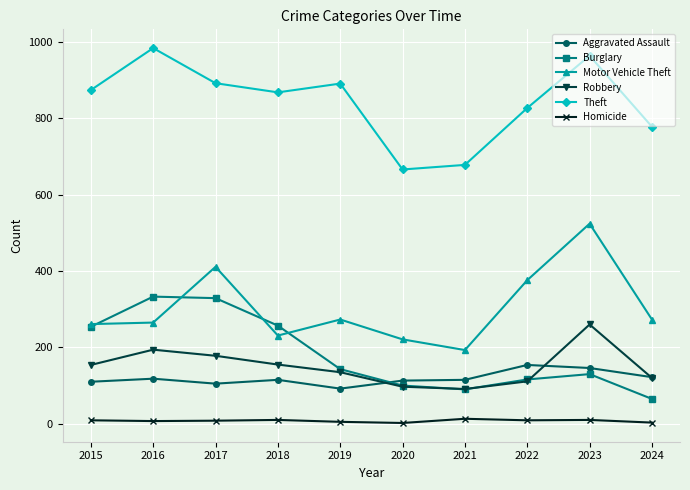

Which label corresponds to the largest value in the chart?

2016